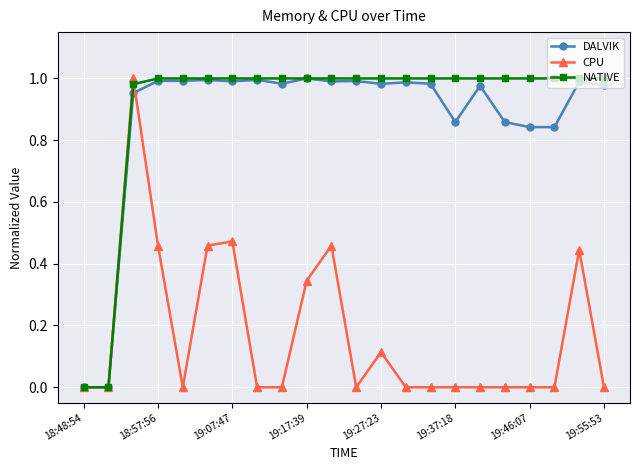

True or false: DALVIK has more than 2 interior local peaks.

True